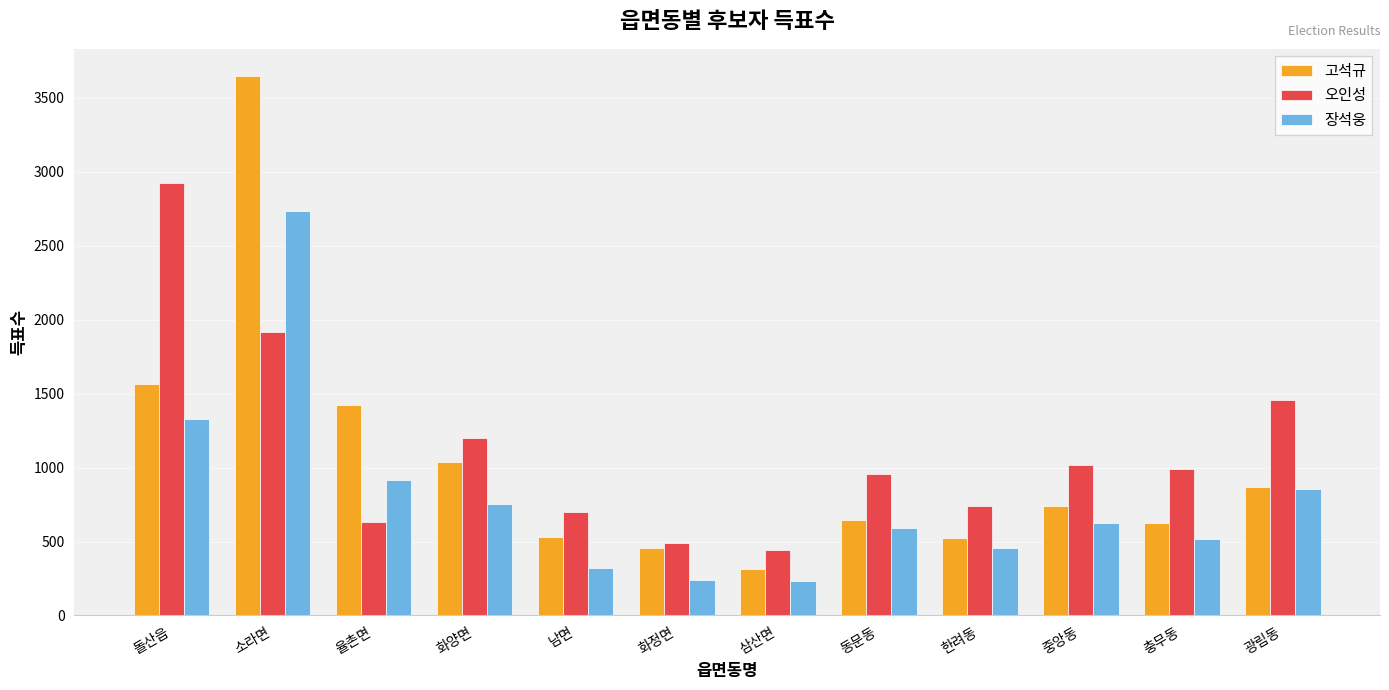

Where does the 장석웅 series first go above 622?

돌산읍